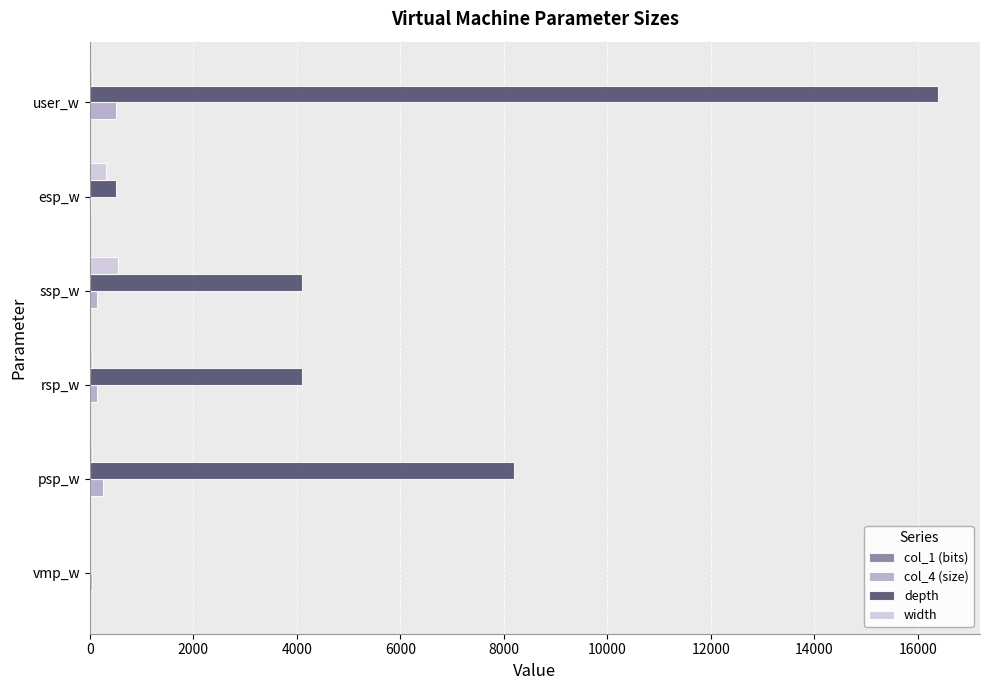

At which category is the sum across all series the highest?

user_w